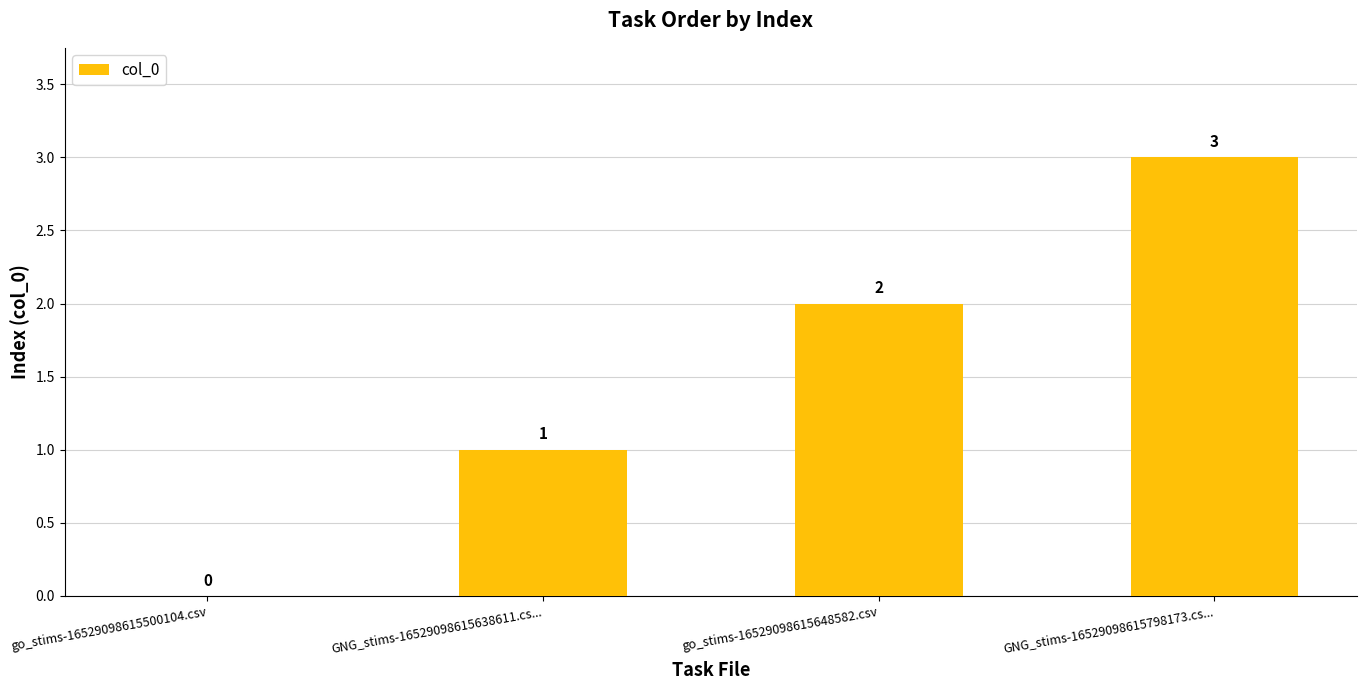

The value at go_stims-16529098615648582.csv is 1. True or false?

False